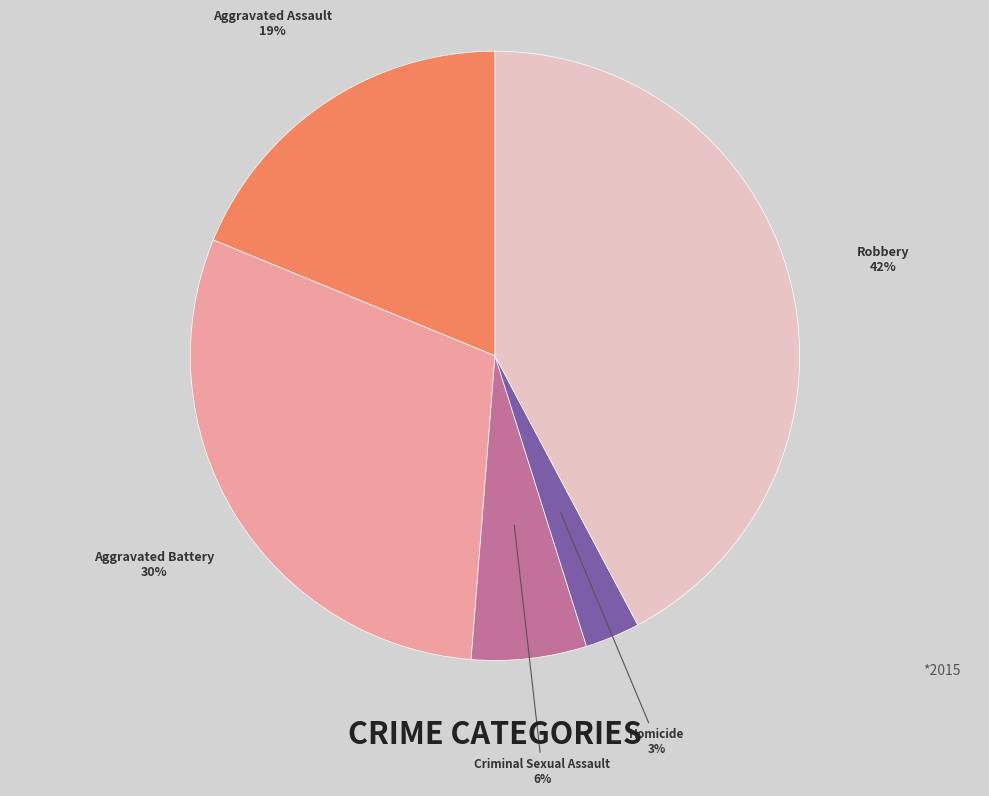

To the nearest percent, what is the combined percentage of Homicide and Aggravated Battery?

33%